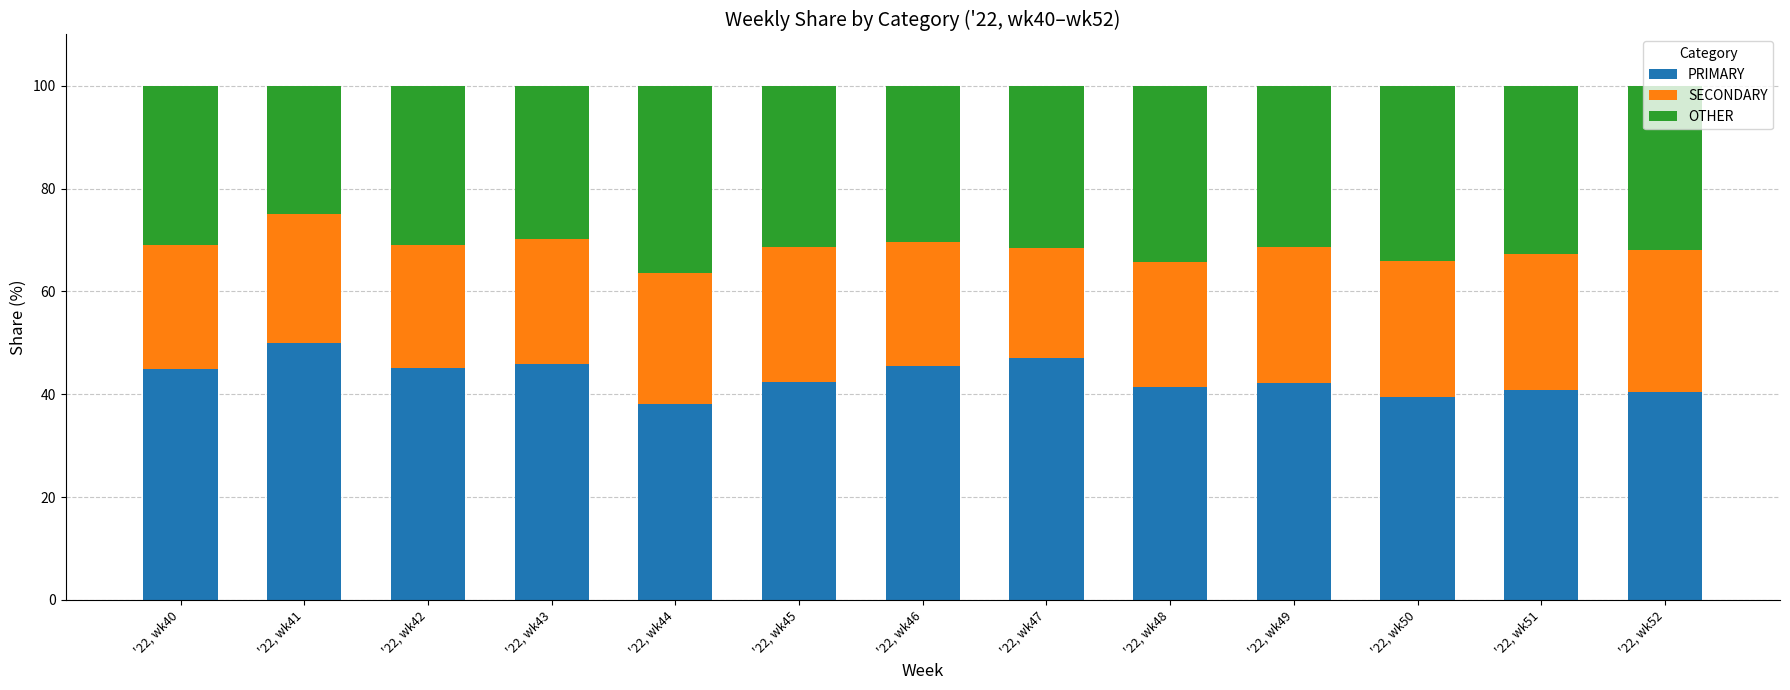

What is the highest value of the PRIMARY series?

50.0